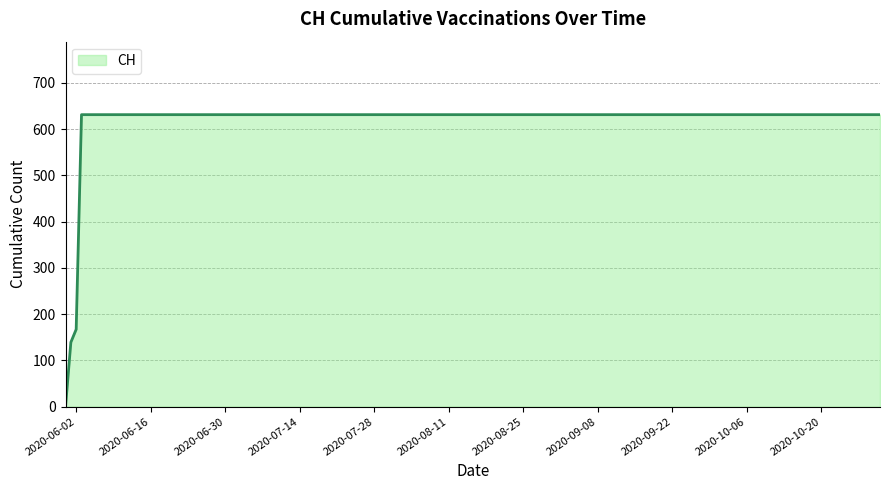

What is the difference between the maximum and minimum values?

631